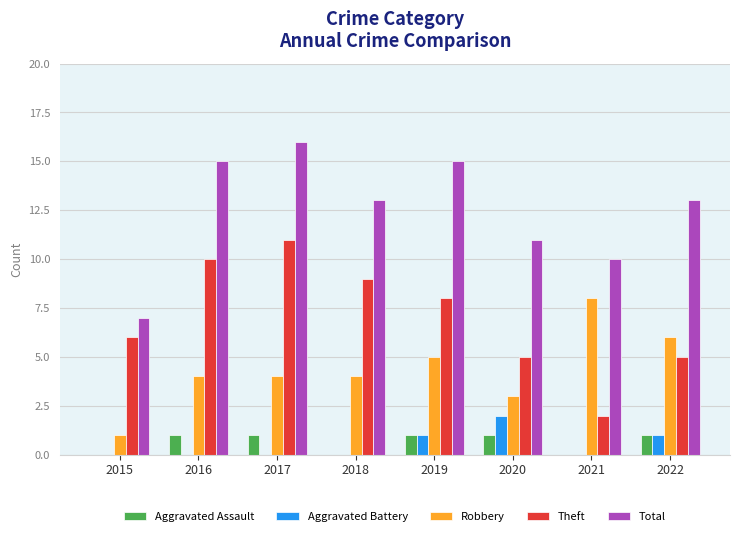

What is the sum of the Theft values at 2018 and 2019?

17